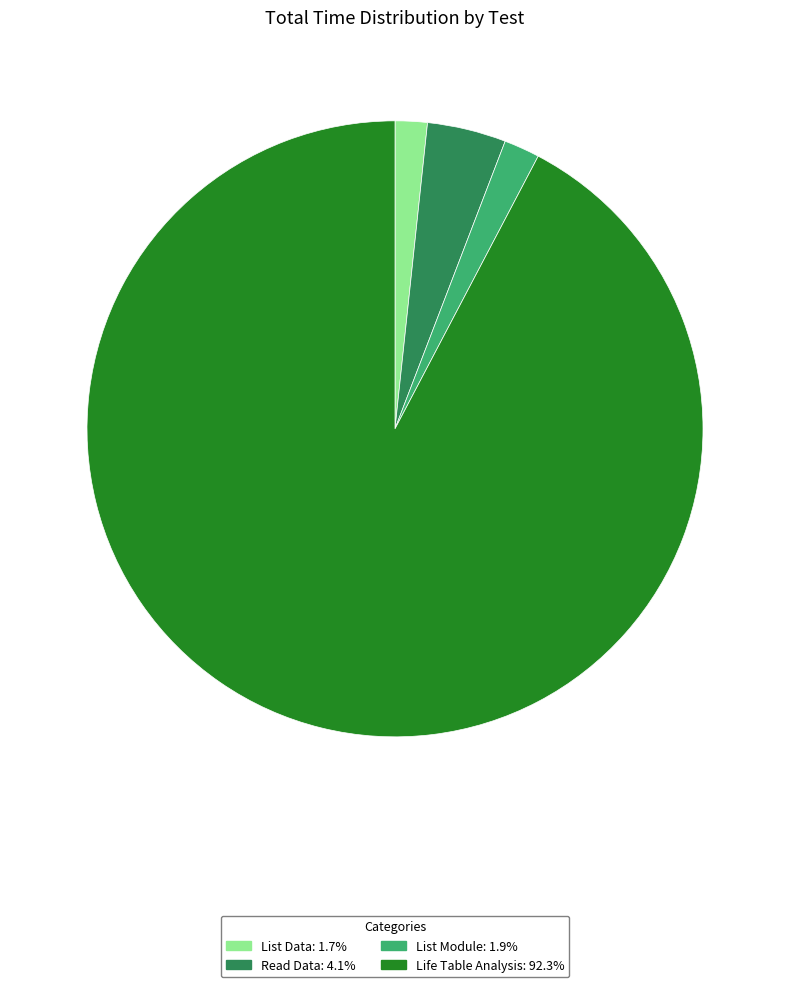

True or false: List Data accounts for 2% of the total.

True